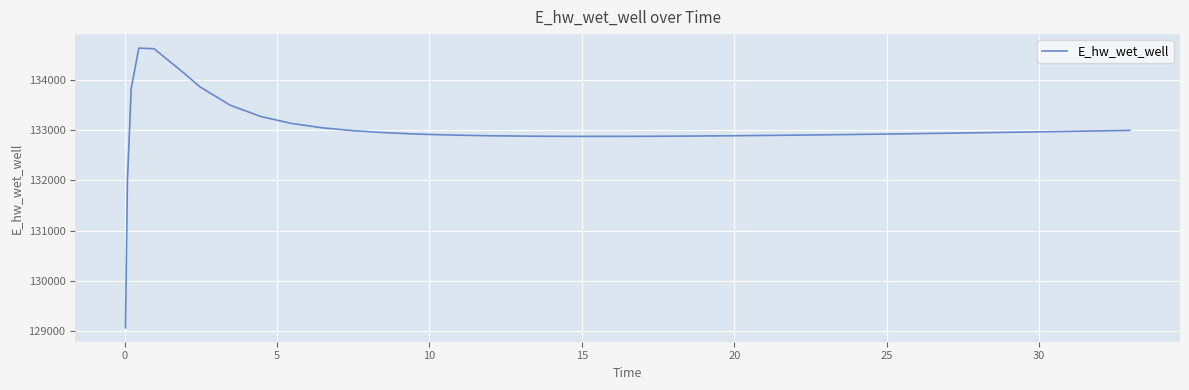

What is the greatest value displayed?

134628.1